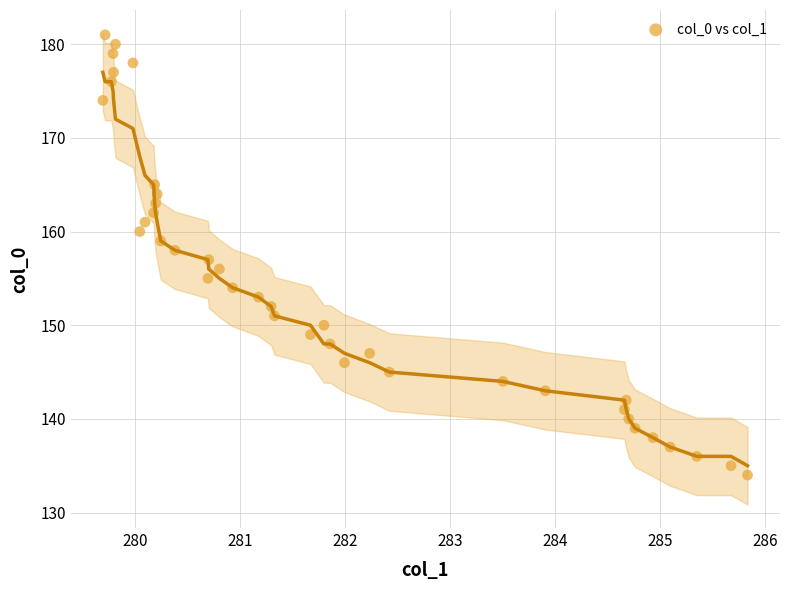

What is the range of Y values (max minus min)?

47